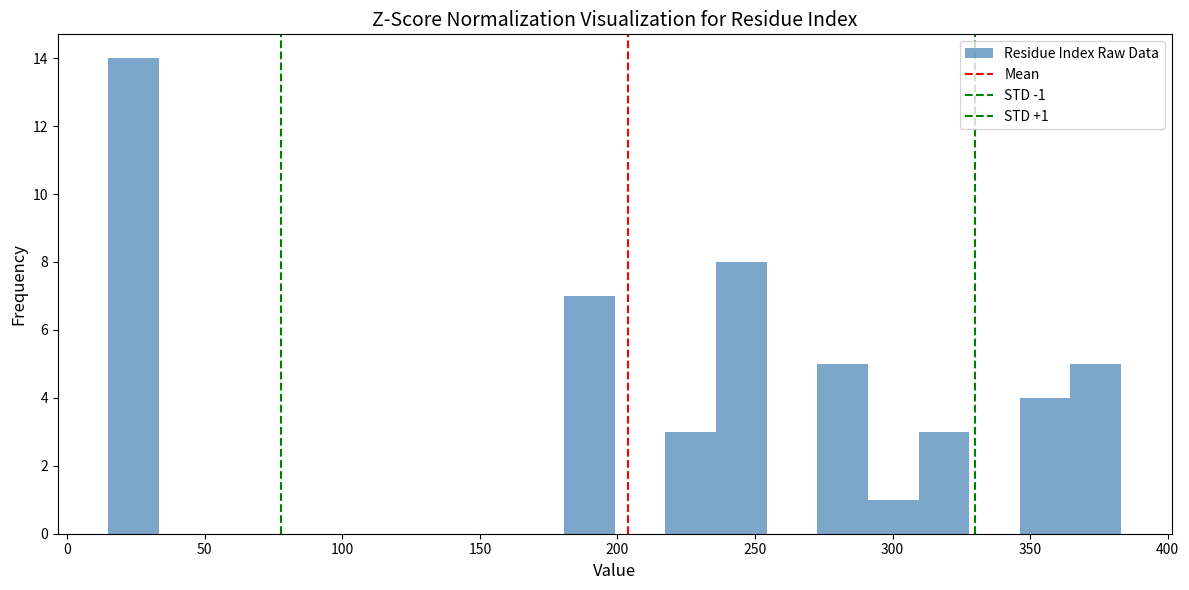

Around what value on the x-axis is the tallest bar? Give the approximate position of its centre, as read against the axis.

25